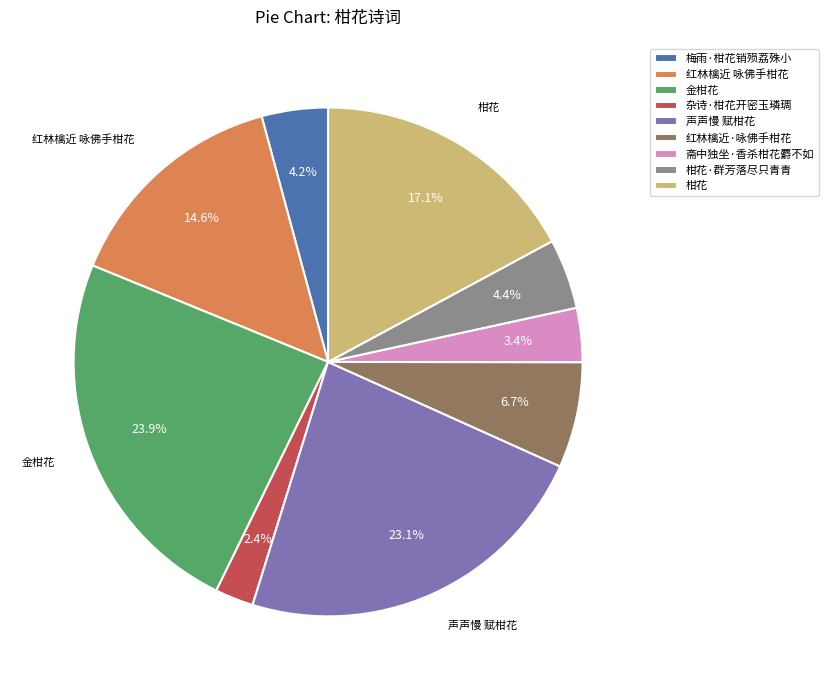

What is the ratio of the value at 柑花·群芳落尽只青青 to the value at 柑花?

0.3